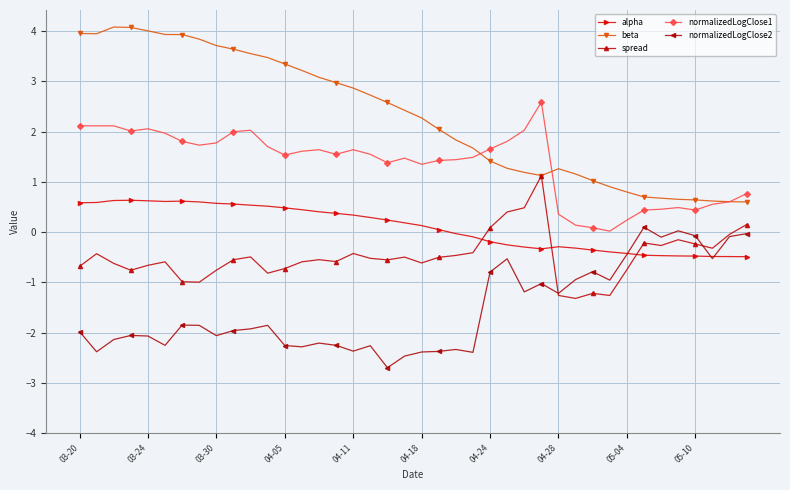

What is the value of the spread point at the 17th from the left?

-0.4